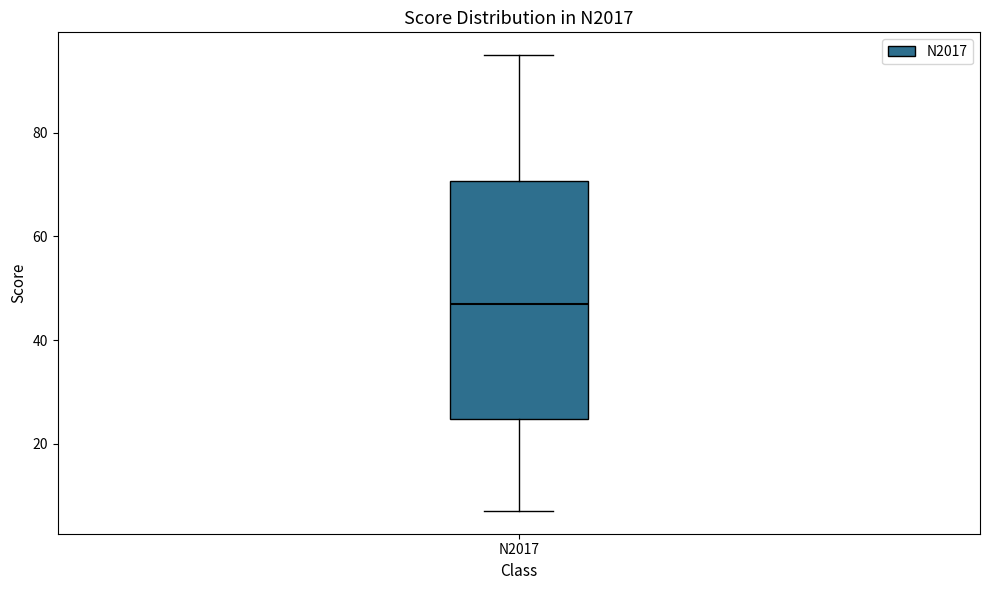

Transcribe this box plot: give where the median line is, the range the box spans, and where the two whiskers end, as read against the y-axis. The values are not printed on the chart, so give them approximately, as read against the axis.

median 48, box 24 to 70, whiskers 8 to 96